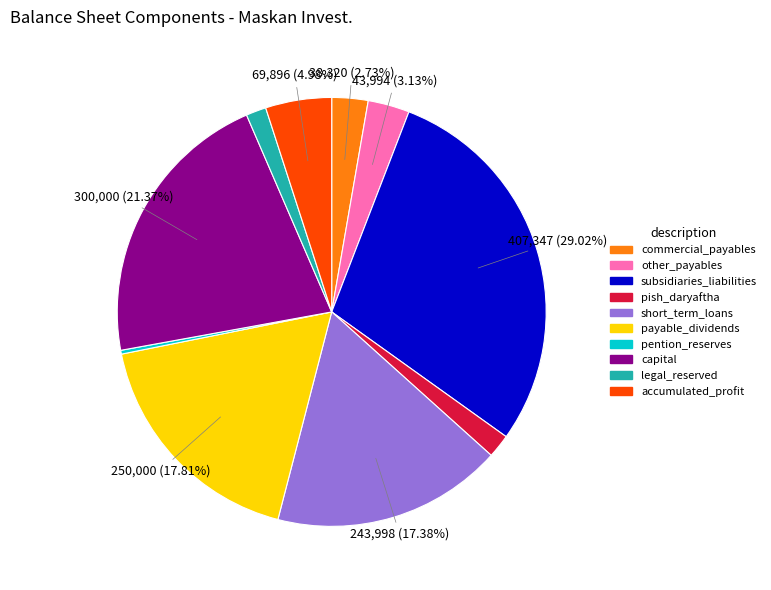

Does payable_dividends account for over 50% of the chart?

No